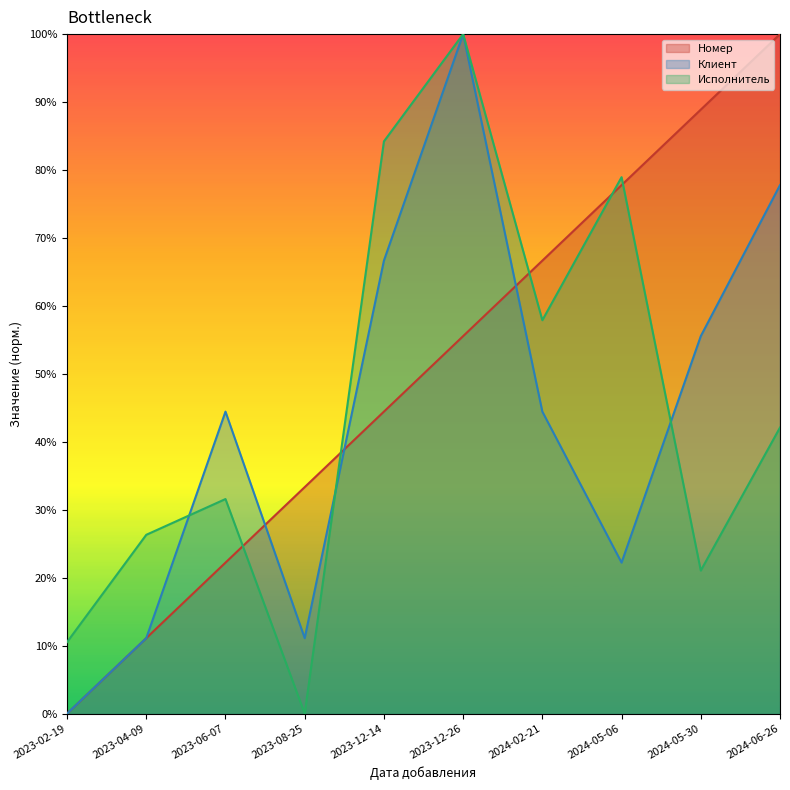

List the series in order of their peak value, highest first.

Номер, Клиент, Исполнитель